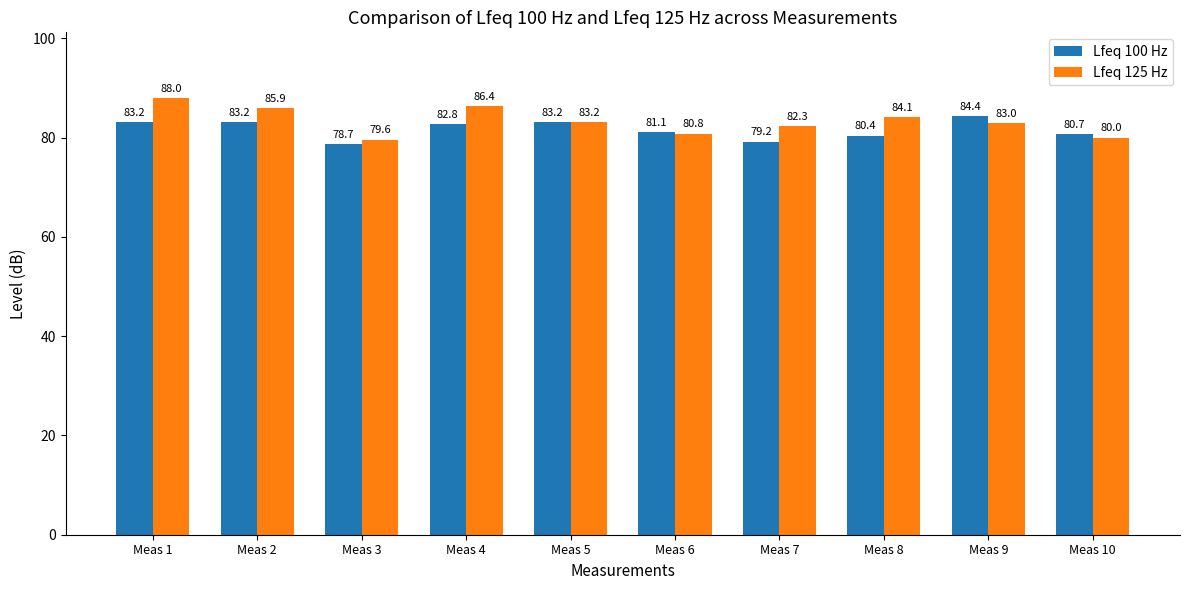

List the series in order of their peak value, lowest first.

Lfeq 100 Hz, Lfeq 125 Hz